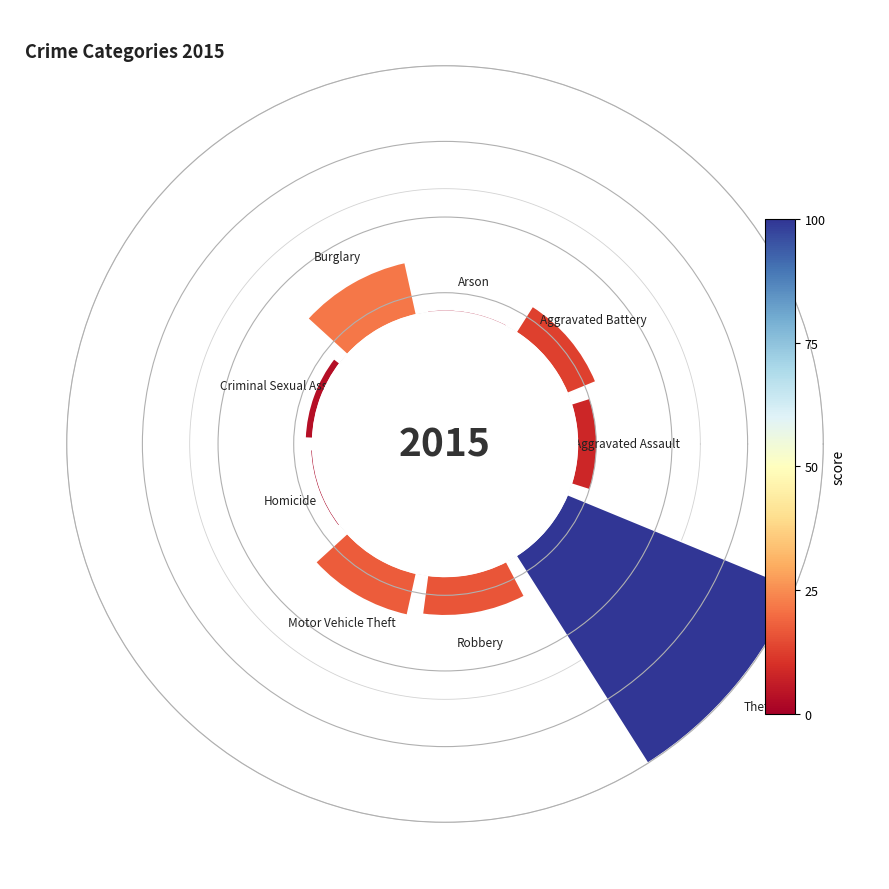

How much of the chart is everything except Criminal Sexual Assault?

98.3%